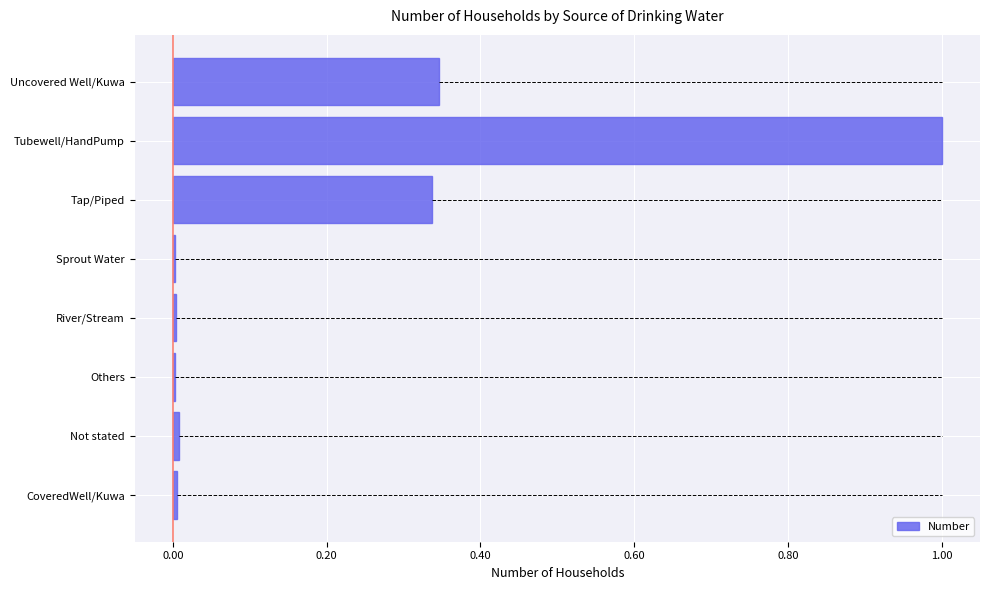

True or false: the data shows 1.0 at Tubewell/HandPump.

True